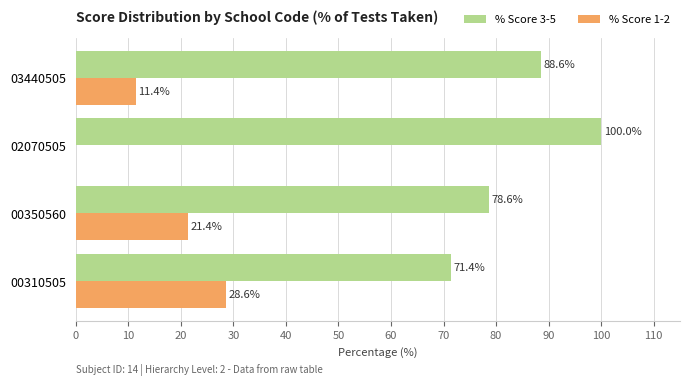

What are all the series names shown in the legend?

% Score 3-5, % Score 1-2